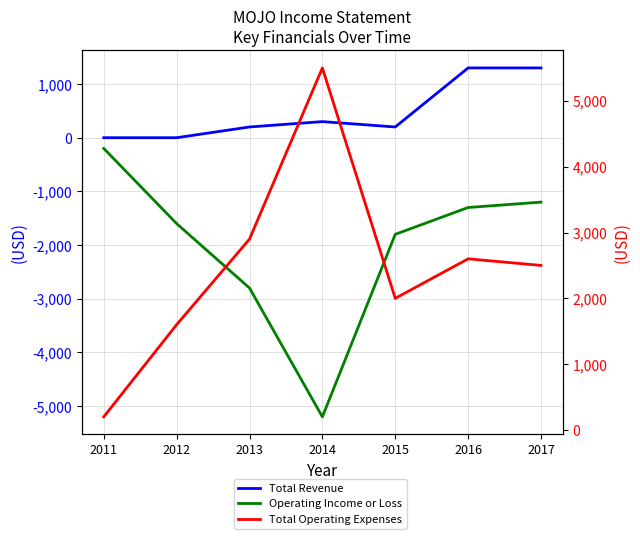

Reading left to right, what are all the values shown in this chart?

Total Revenue: 2011=0	2012=0	2013=200	2014=300	2015=200	2016=1300	2017=1300
Operating Income or Loss: 2011=-200	2012=-1600	2013=-2800	2014=-5200	2015=-1800	2016=-1300	2017=-1200
Total Operating Expenses: 2011=200	2012=1600	2013=2900	2014=5500	2015=2000	2016=2600	2017=2500